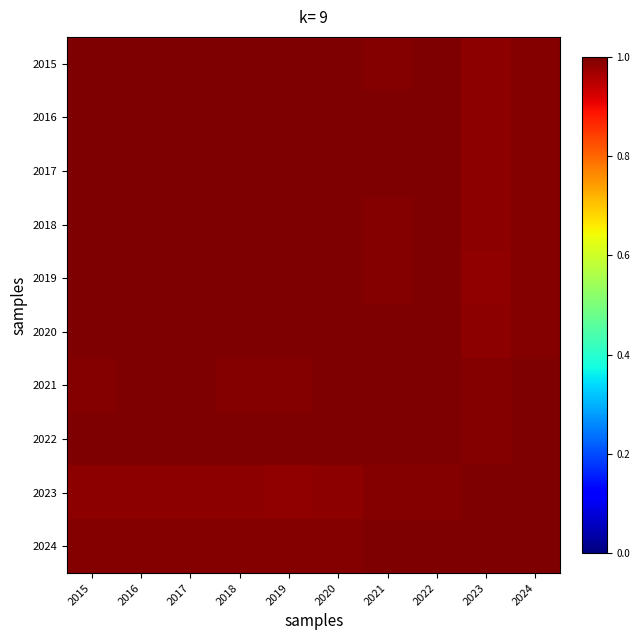

What is the greatest value displayed?

1.0